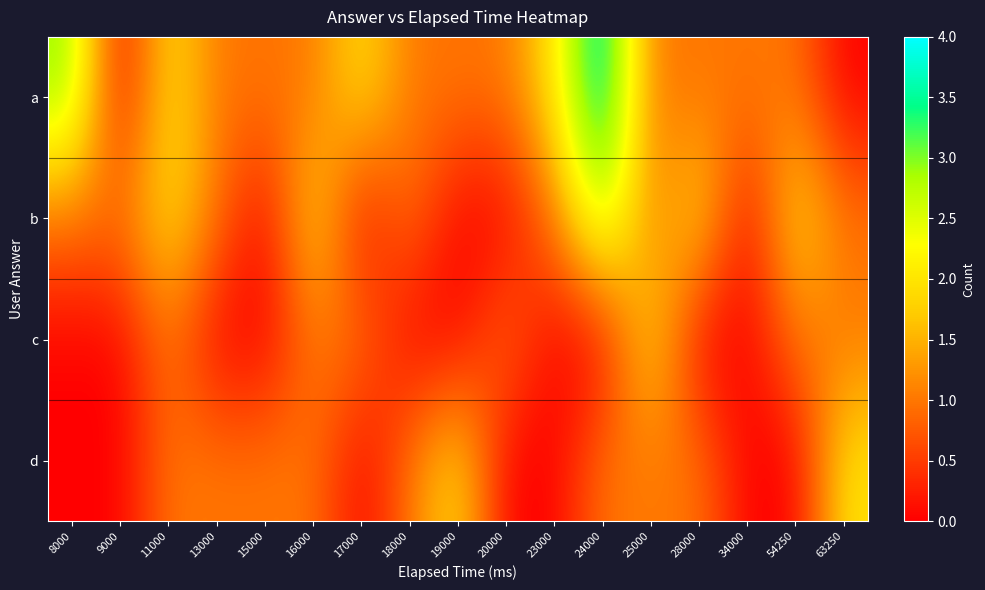

How many distinct data groups are displayed?

4